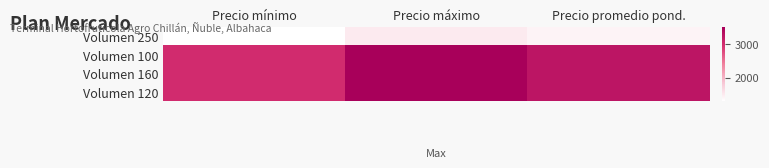

Reading left to right, transcribe all the data shown in this chart.

Volumen 250: Precio mínimo=1300	Precio máximo=1500	Precio promedio pond.=1420
Volumen 100: Precio mínimo=3000	Precio máximo=3500	Precio promedio pond.=3250
Volumen 160: Precio mínimo=3000	Precio máximo=3500	Precio promedio pond.=3250
Volumen 120: Precio mínimo=3000	Precio máximo=3500	Precio promedio pond.=3250